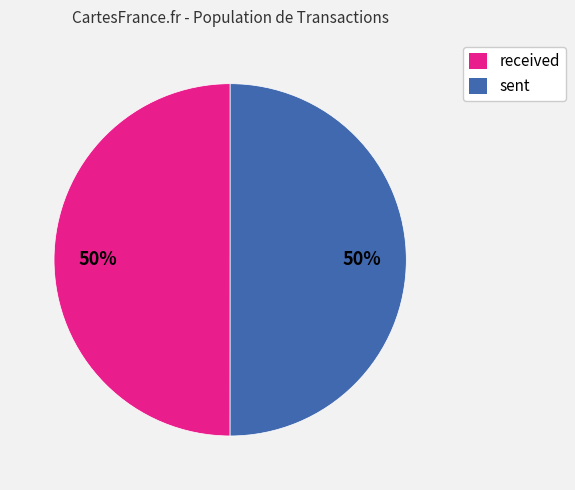

What is the ratio of the value at sent to the value at received?

1.0